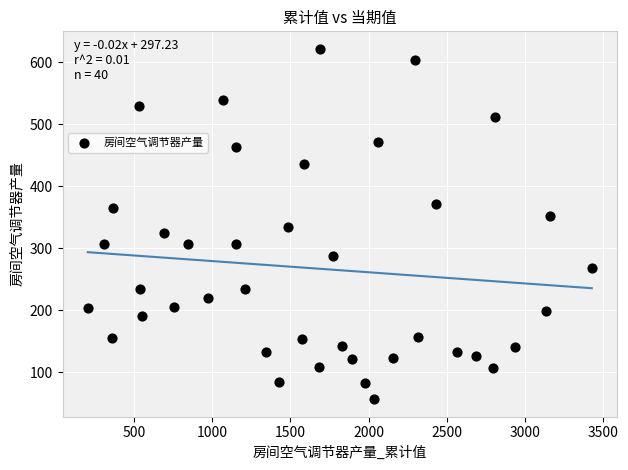

What is the range of X values (max minus min)?

3224.5